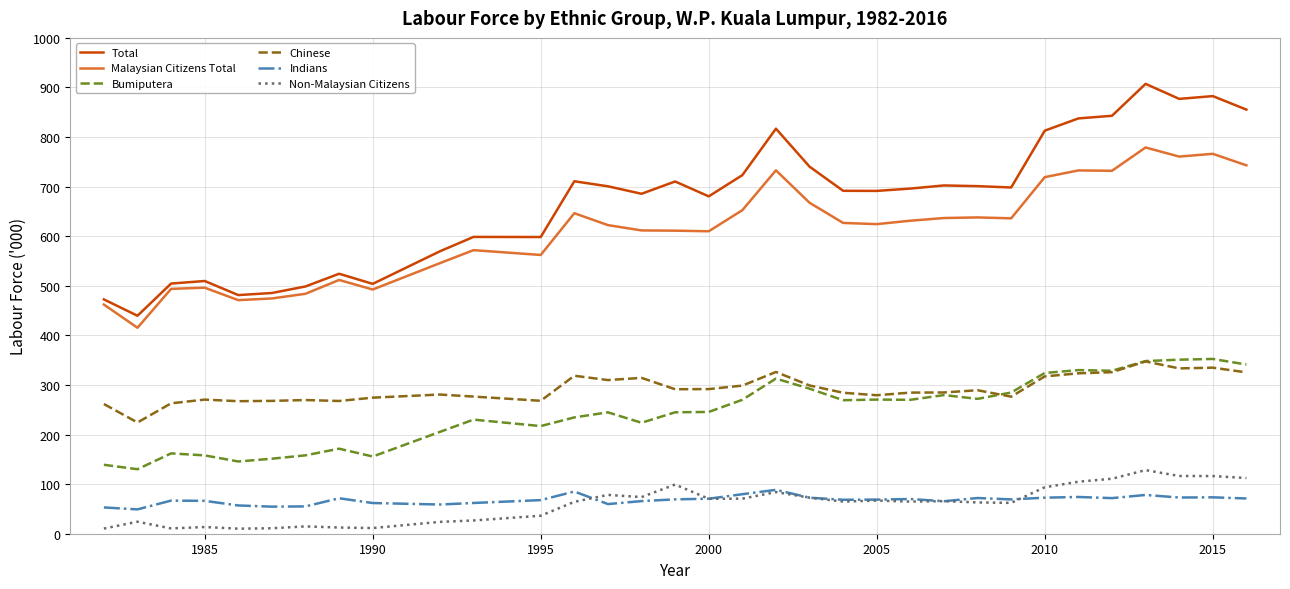

How many values in the Non-Malaysian Citizens series are below 64?

14